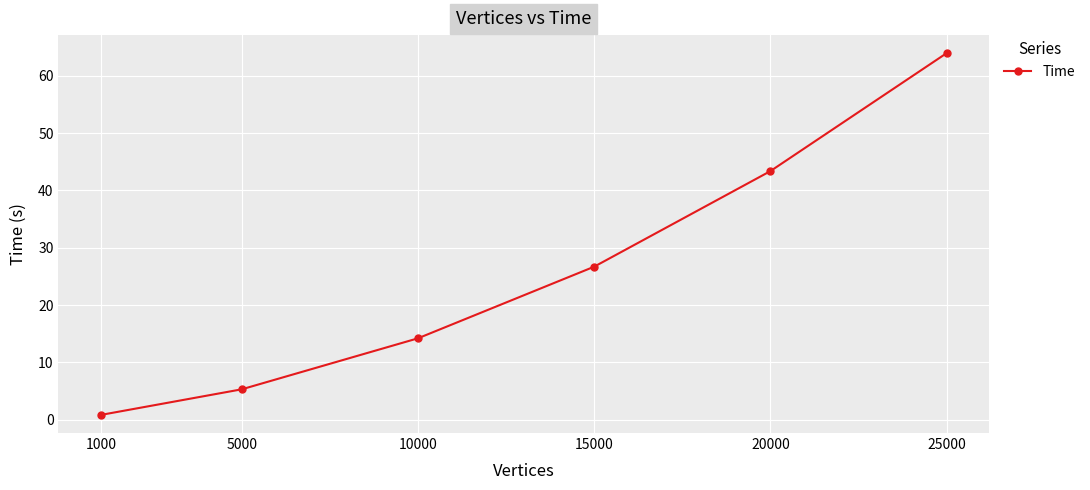

What is the difference between the maximum and second lowest values?

58.6